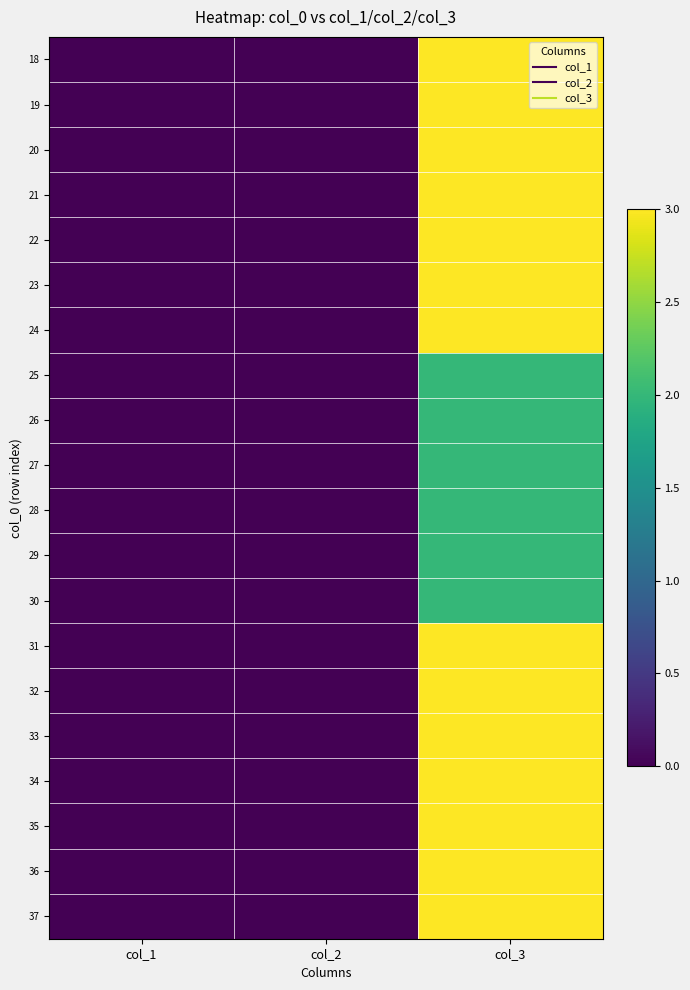

Reading left to right, transcribe all the data shown in this chart.

18: col_1=0	col_2=0	col_3=3
19: col_1=0	col_2=0	col_3=3
20: col_1=0	col_2=0	col_3=3
21: col_1=0	col_2=0	col_3=3
22: col_1=0	col_2=0	col_3=3
23: col_1=0	col_2=0	col_3=3
24: col_1=0	col_2=0	col_3=3
25: col_1=0	col_2=0	col_3=2
26: col_1=0	col_2=0	col_3=2
27: col_1=0	col_2=0	col_3=2
28: col_1=0	col_2=0	col_3=2
29: col_1=0	col_2=0	col_3=2
30: col_1=0	col_2=0	col_3=2
31: col_1=0	col_2=0	col_3=3
32: col_1=0	col_2=0	col_3=3
33: col_1=0	col_2=0	col_3=3
34: col_1=0	col_2=0	col_3=3
35: col_1=0	col_2=0	col_3=3
36: col_1=0	col_2=0	col_3=3
37: col_1=0	col_2=0	col_3=3